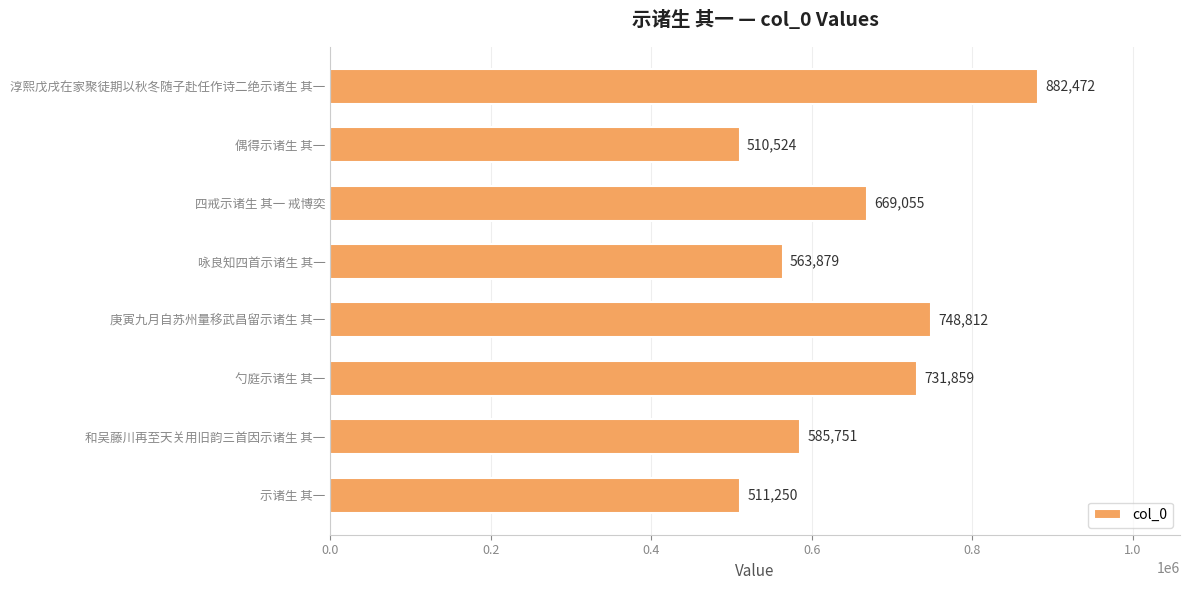

What is the average value?

650450